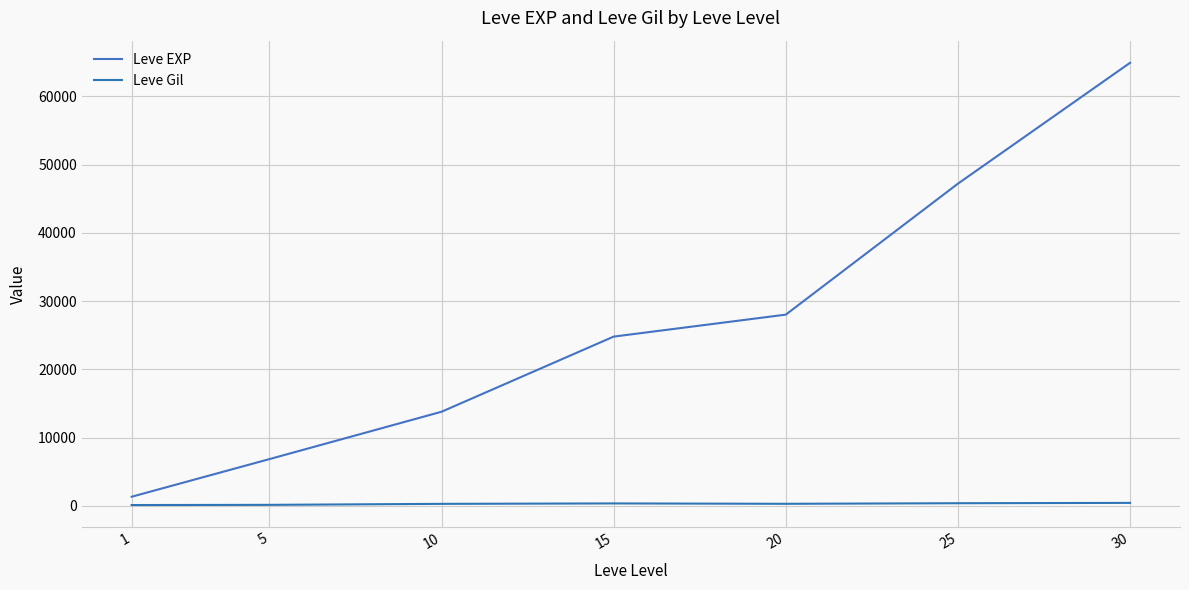

What is the difference between the maximum and minimum values in the Leve Gil series?

315